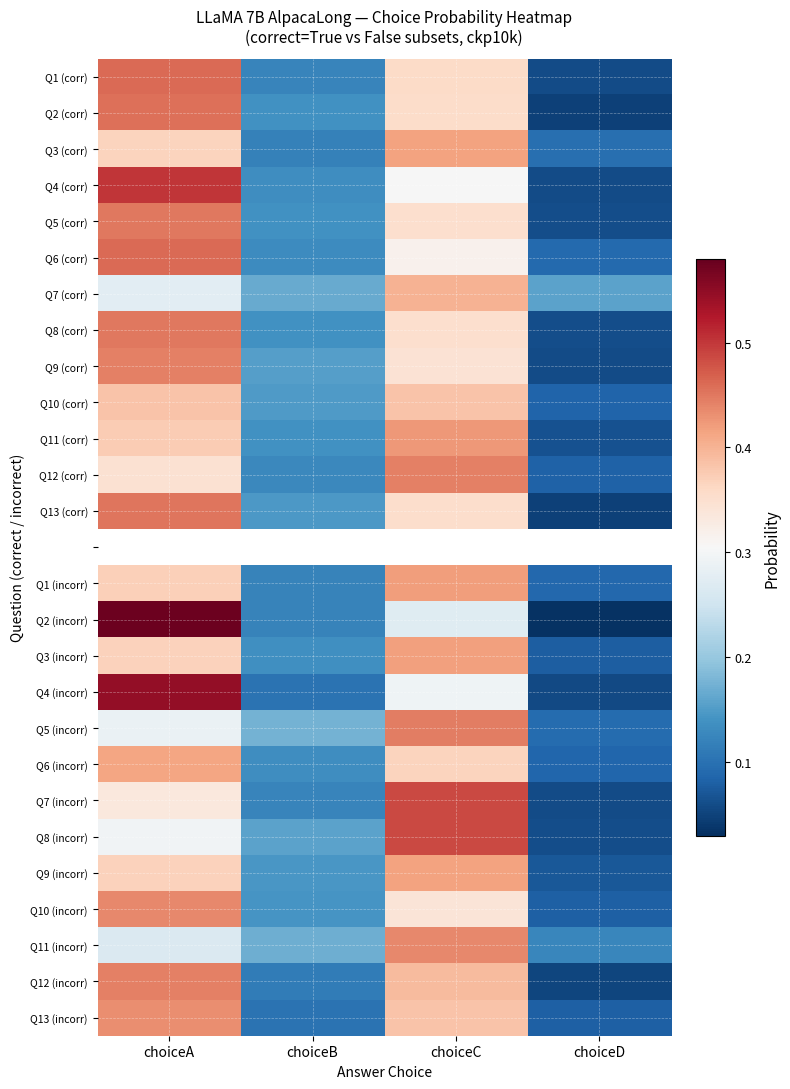

What is the sum of the Q5 (incorr) values at choiceB and choiceD?

0.3